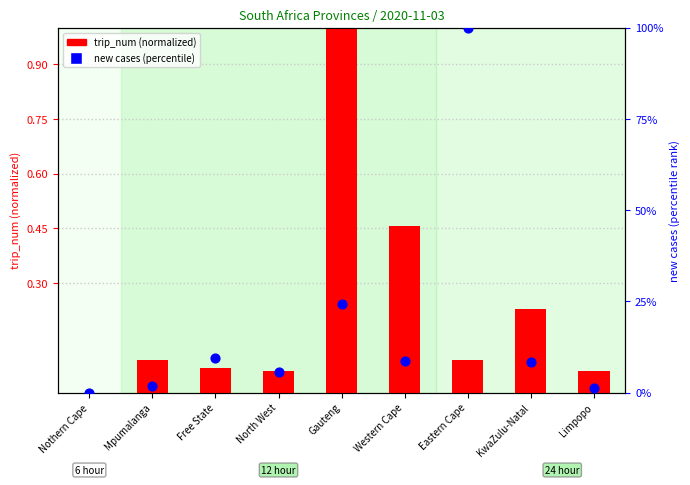

Is the value of new cases (percentile) at KwaZulu-Natal greater than the value of trip_num (normalized) at Western Cape?

Yes